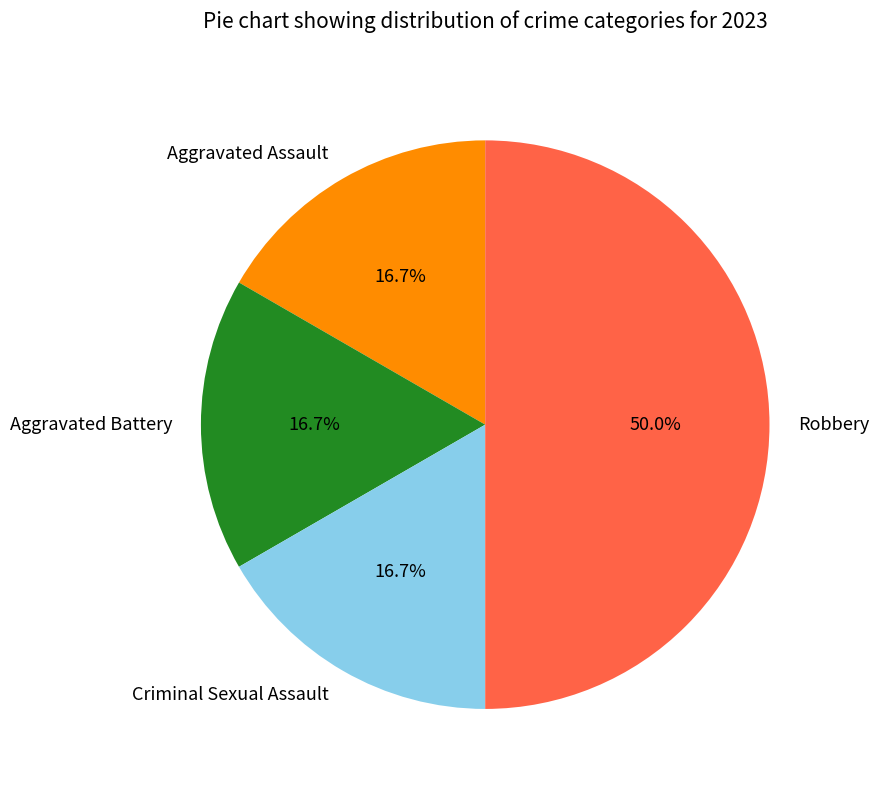

How many slices are in this pie chart?

4